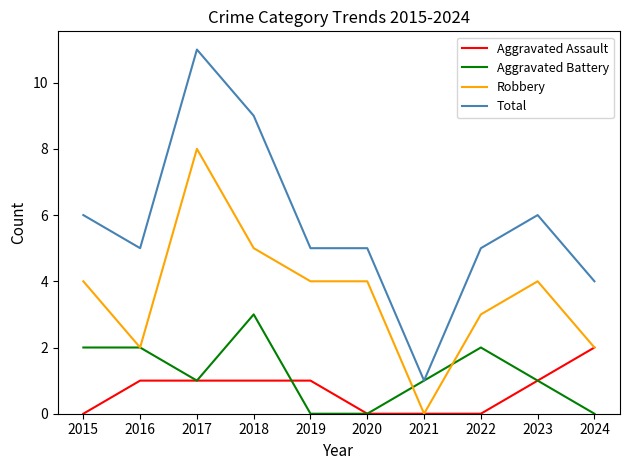

At how many categories does at least one series exceed 3?

9